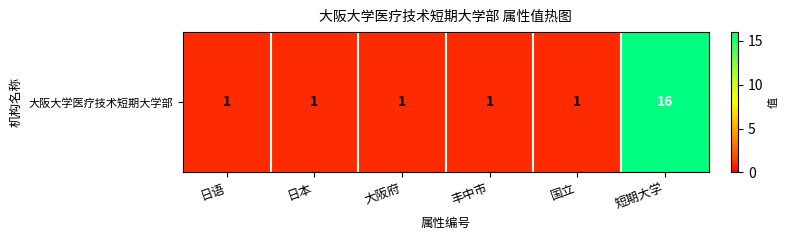

What is the approximate value at 日本?

1